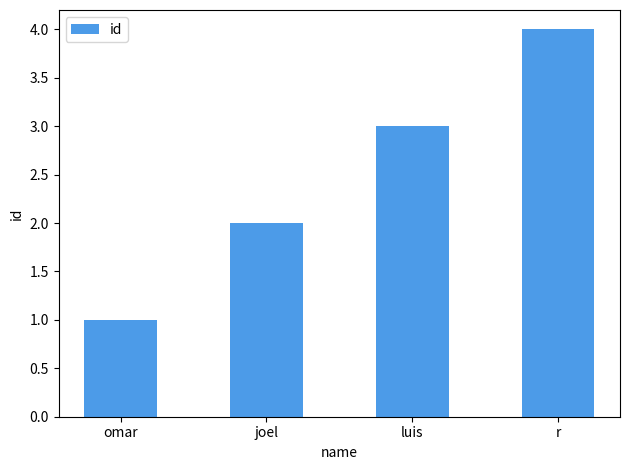

What is the sum of all values?

10